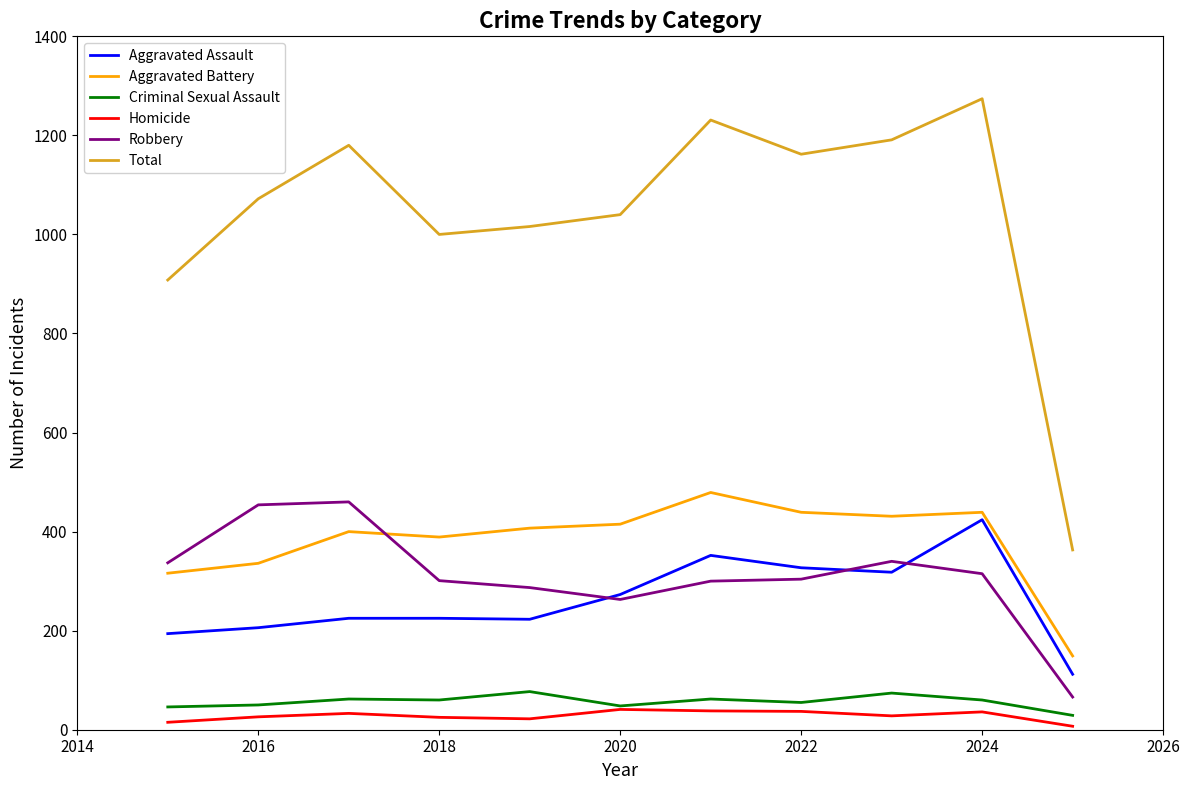

True or false: Total and Robbery intersect in this chart.

False